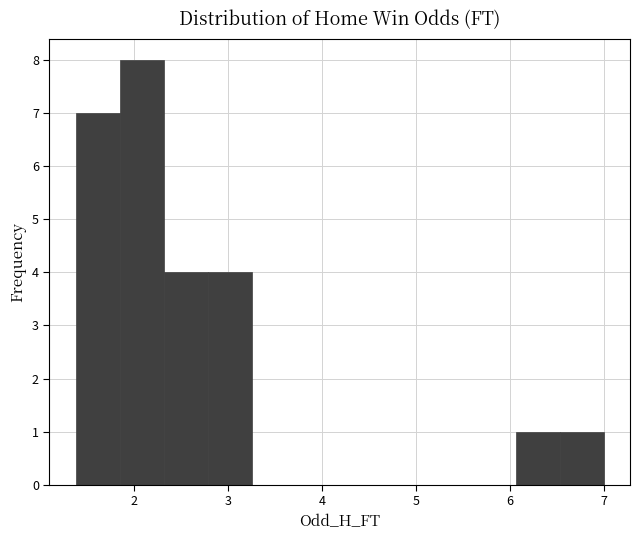

What is the height of the bar covering 2.3 to 2.8 on the x-axis? Neither the bar edges nor the heights are printed on the chart, so give them approximately, as read against the axes.

4